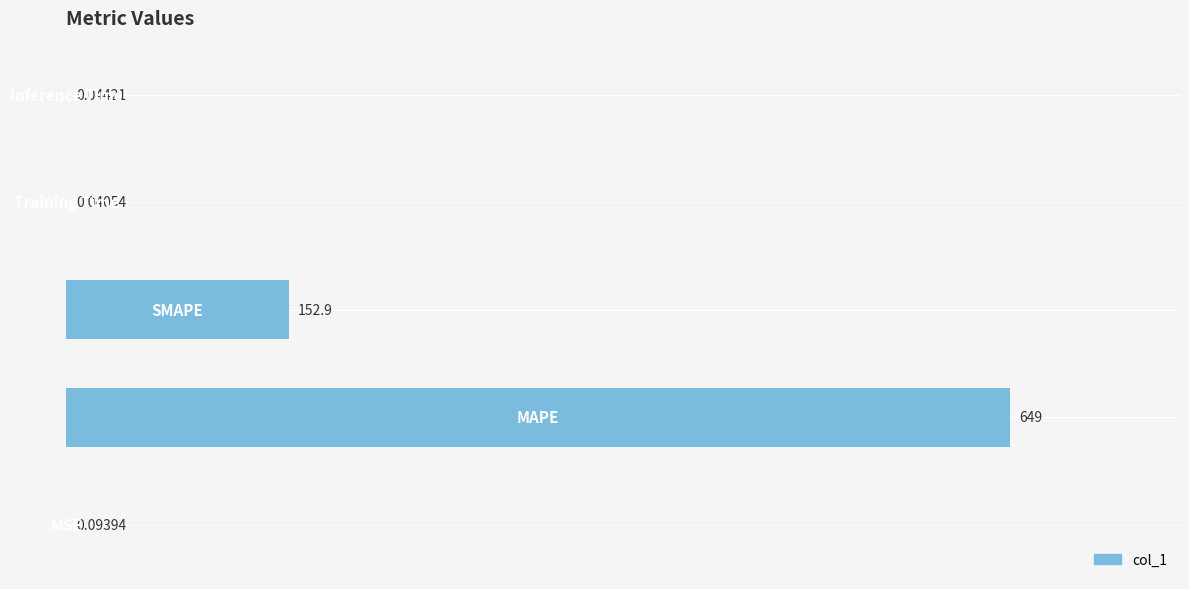

What is the sum of all values?

802.1